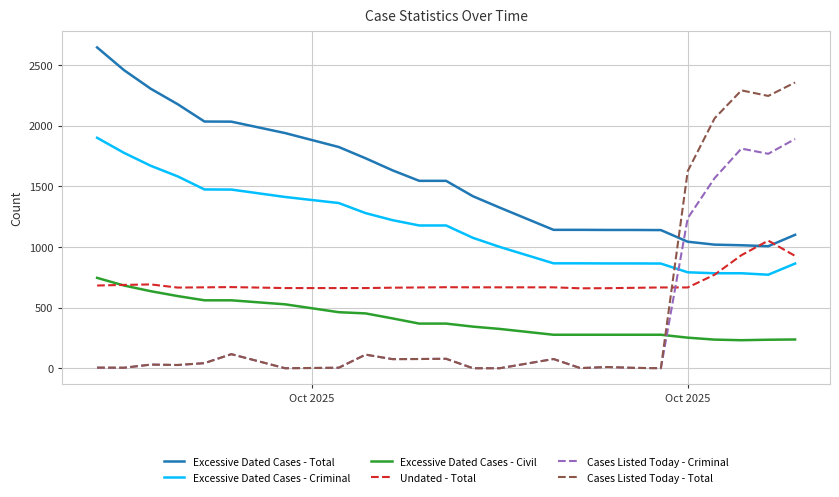

Which series has the widest spread of values?

Cases Listed Today - Total